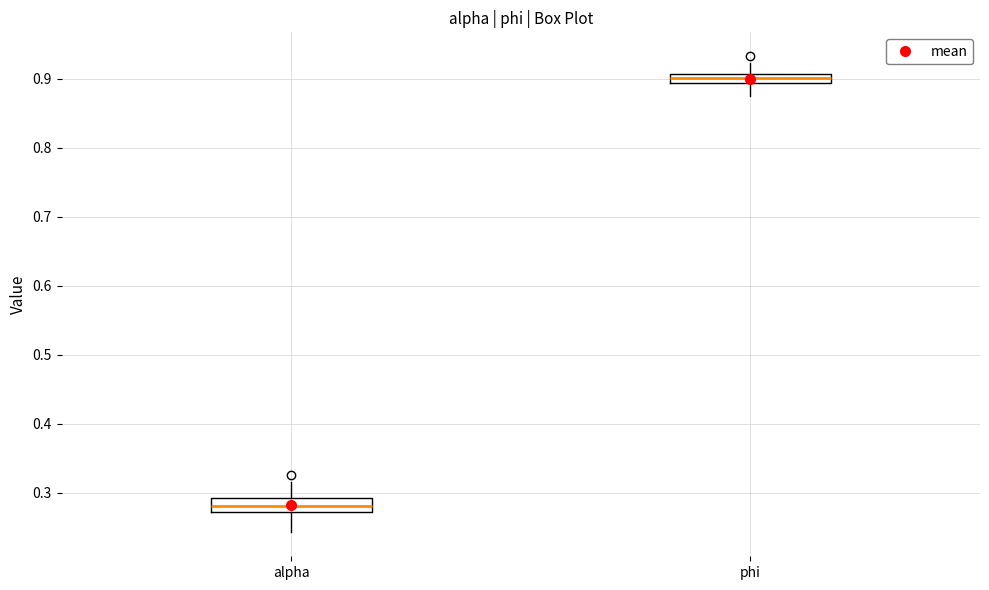

Where is the upper edge of the box for phi on the y-axis? The values are not printed on the chart, so give them approximately, as read against the axis.

0.91